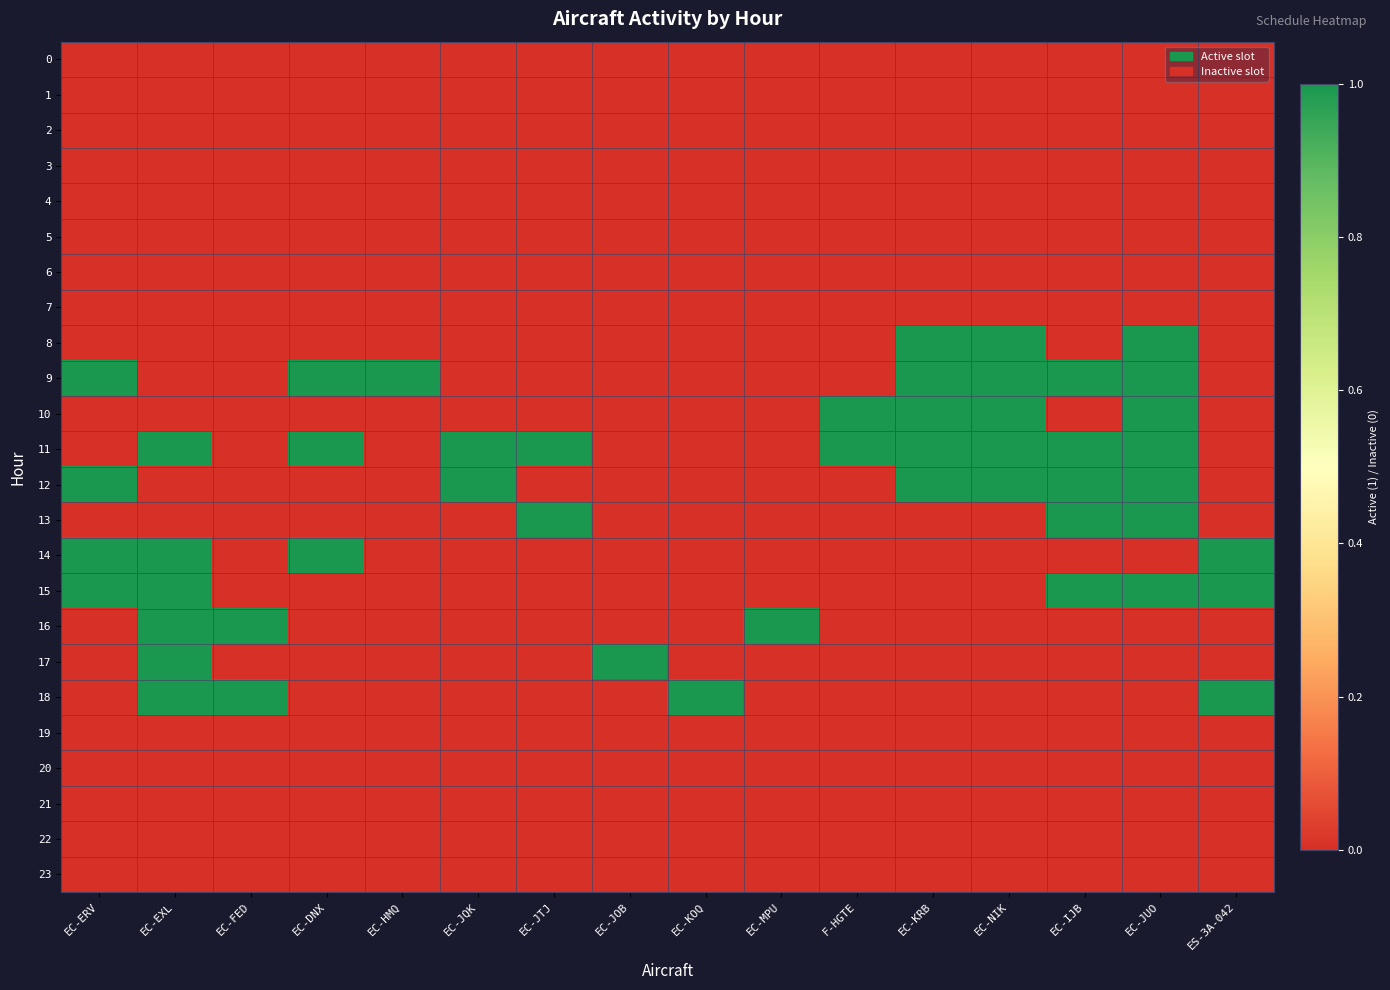

Which series has the widest spread of values?

8